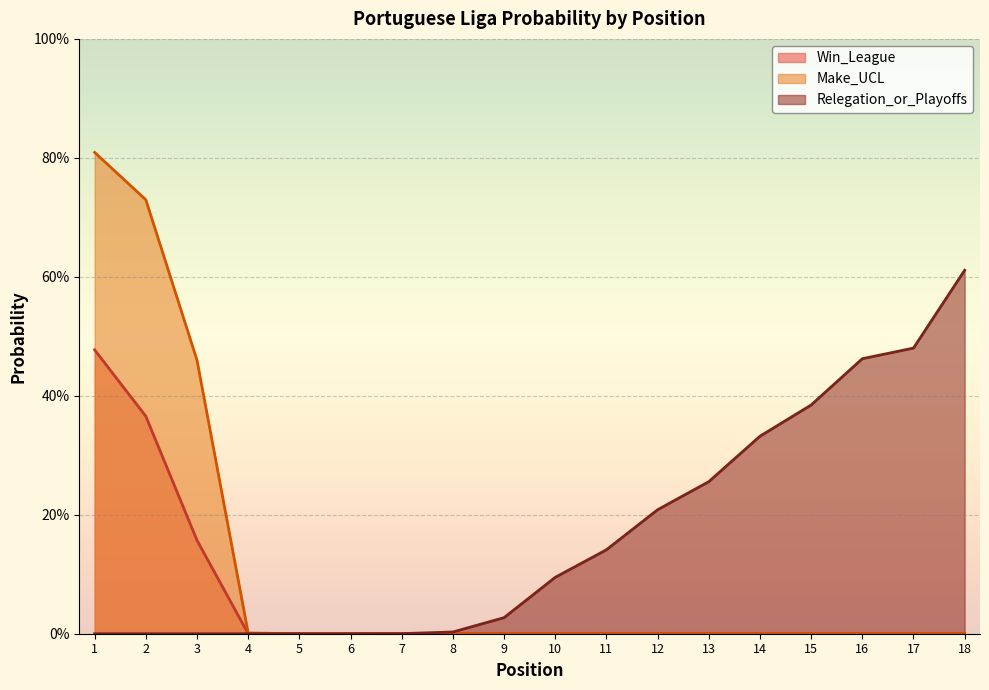

At how many categories does at least one series exceed 0?

16